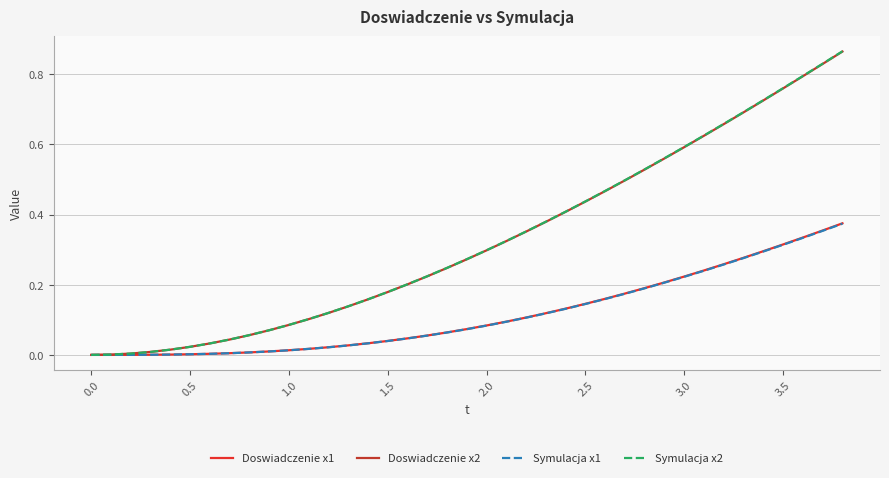

Which series has the largest range (max minus min)?

Symulacja x2